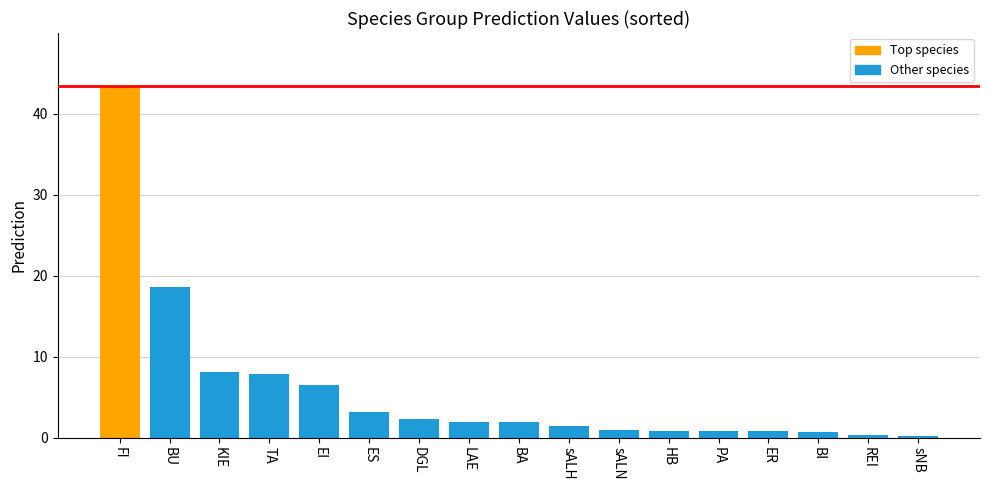

What is the value of the 10th bar from the left?

1.4